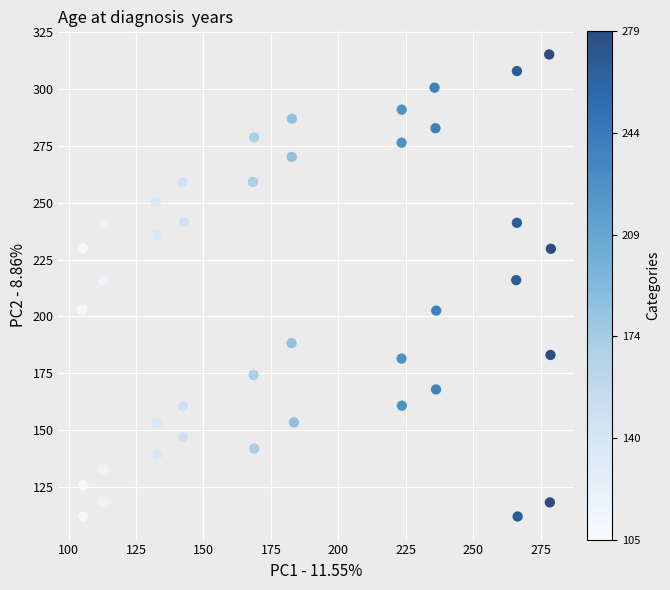

What is the range of Y values (max minus min)?

203.2